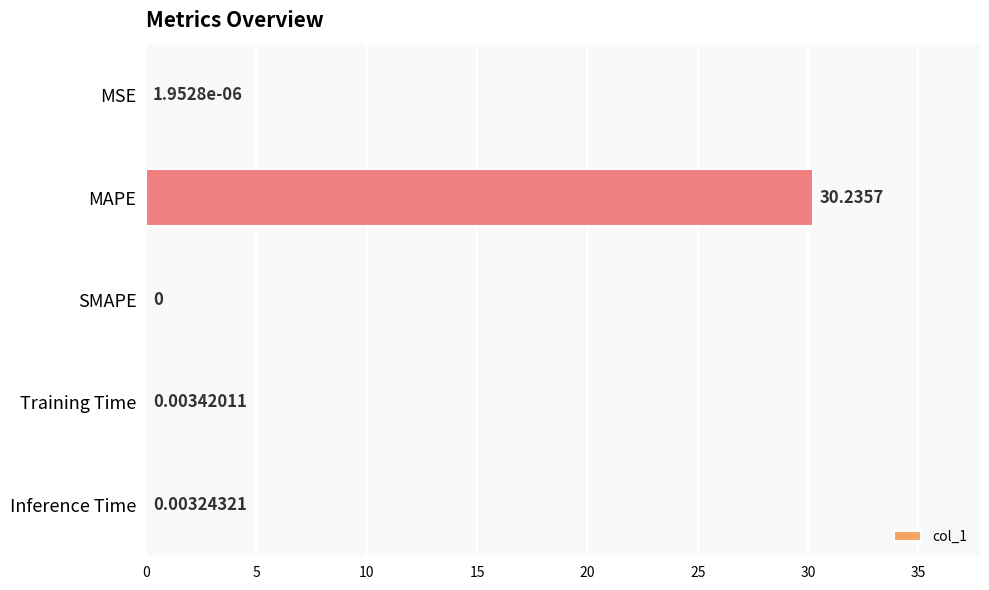

What is the sum of all values?

30.2